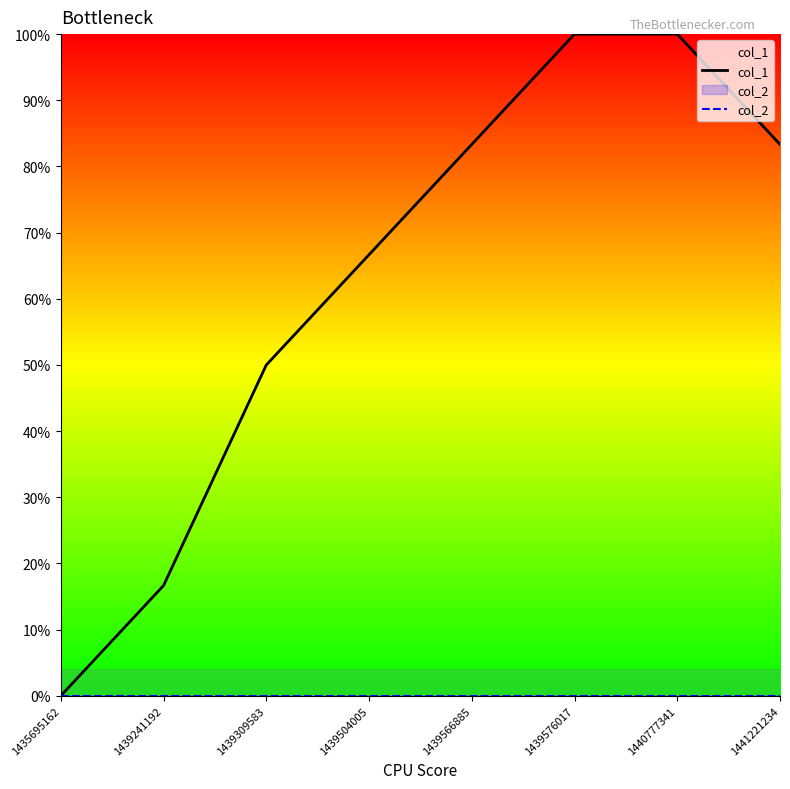

What is the difference between the highest and lowest values at 1441221234?

83.3